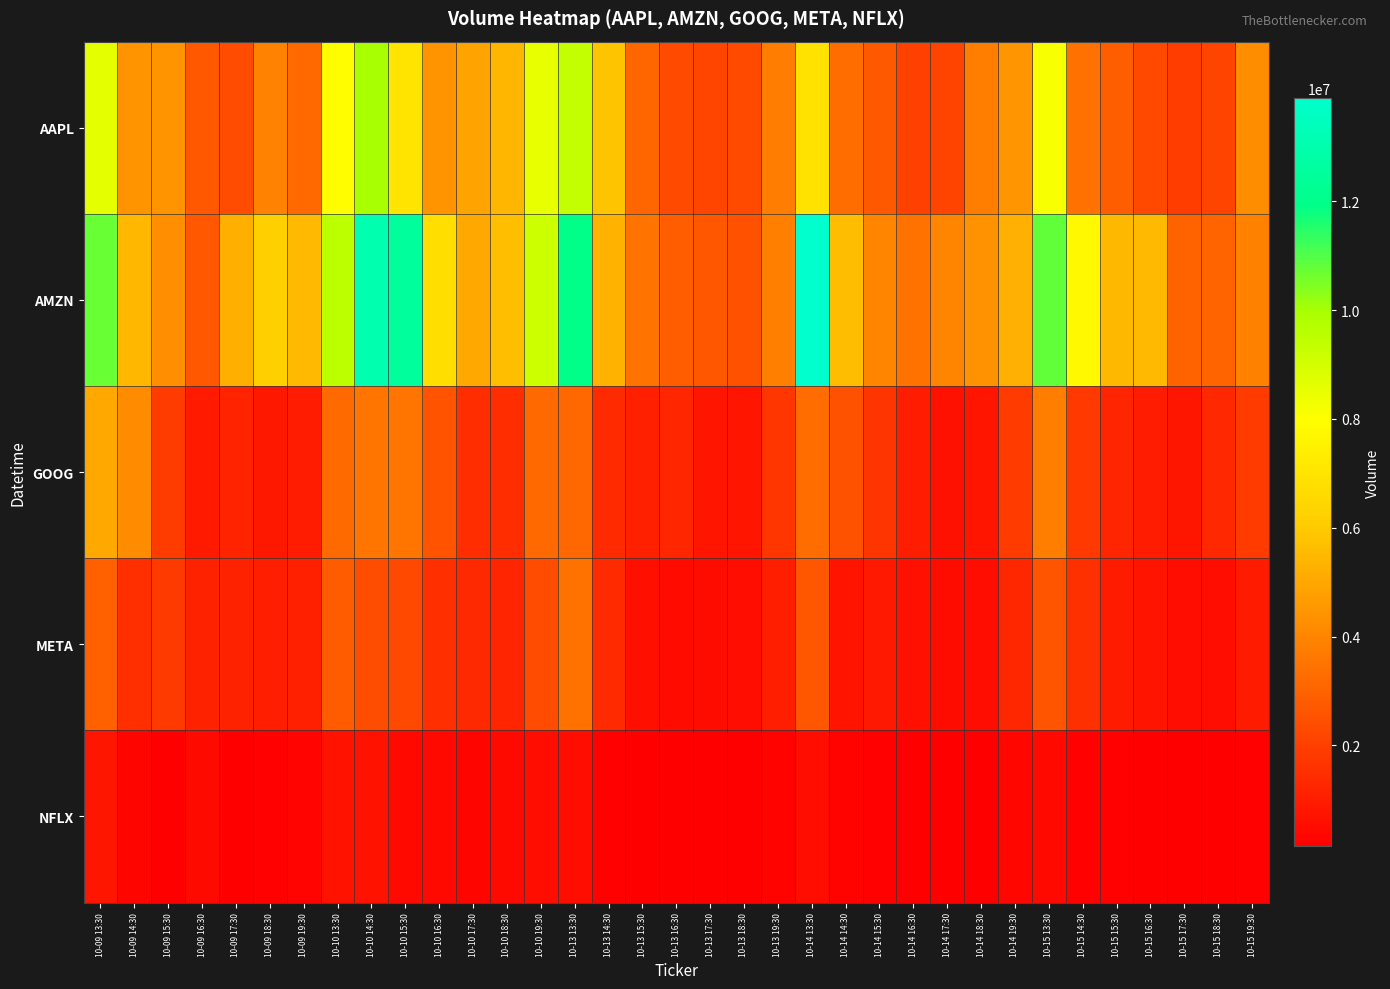

Which series has the largest range (max minus min)?

AMZN